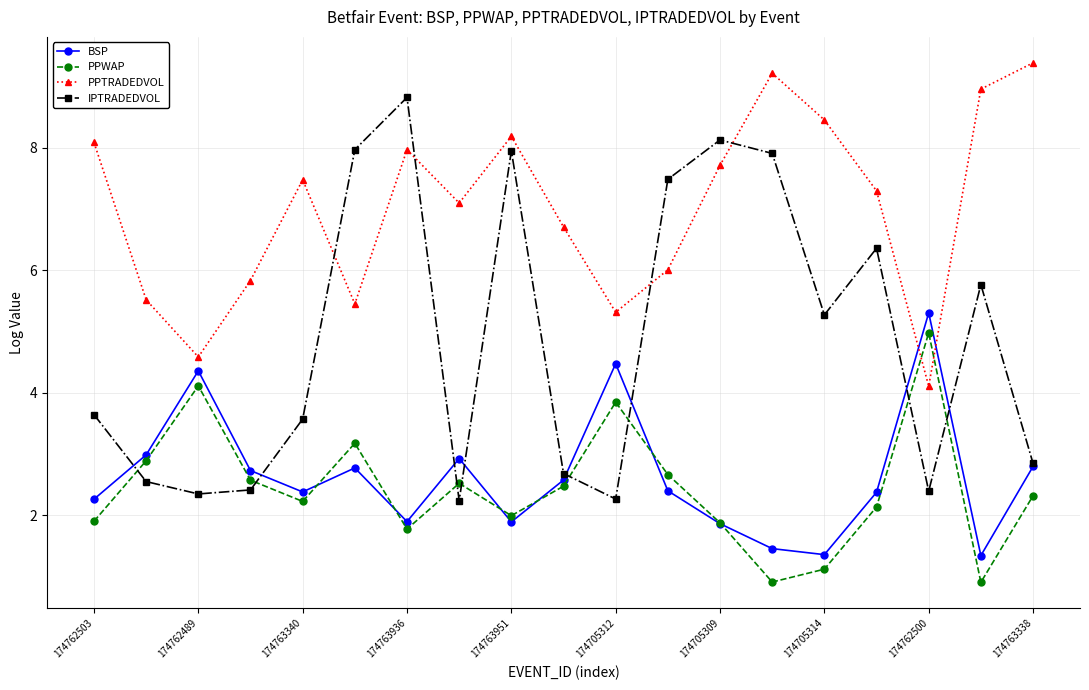

At how many categories does at least one series exceed 4?

19